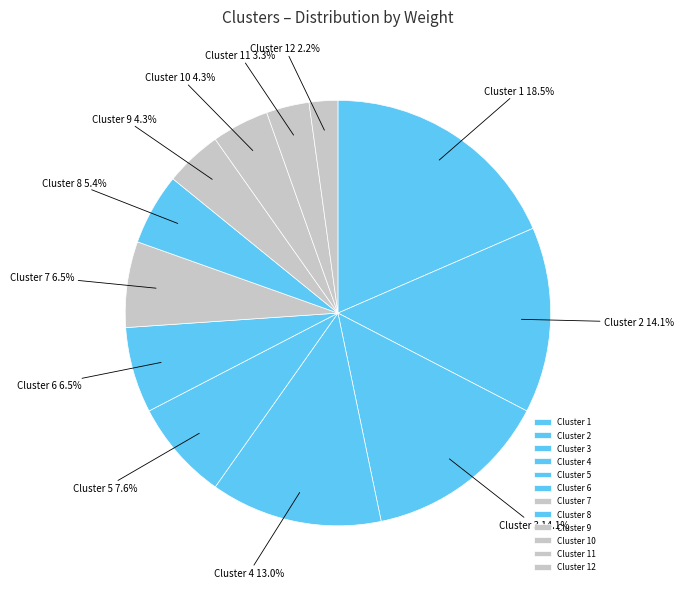

What percentage is the Cluster 10 slice, to the nearest percent?

4%